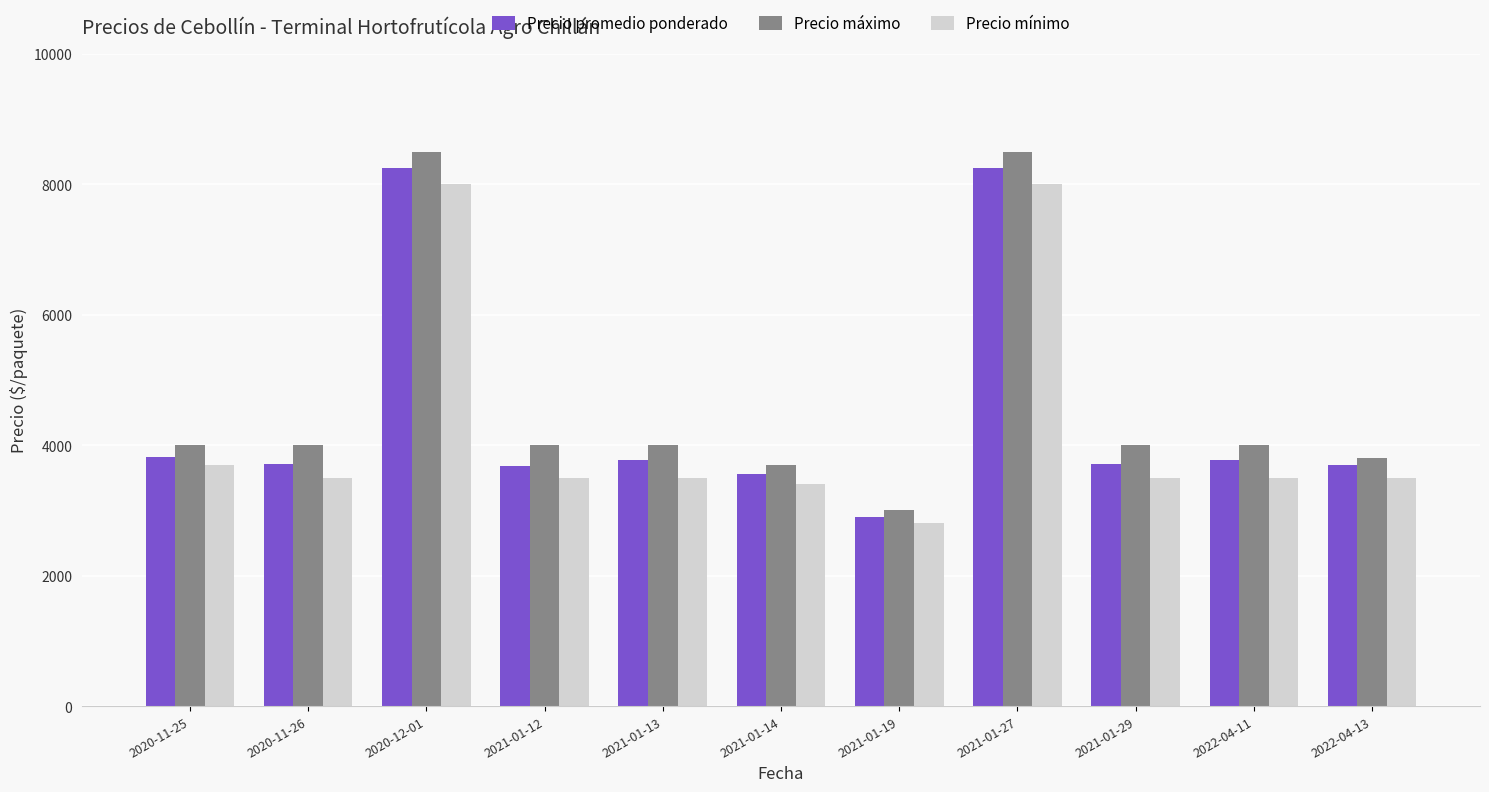

What are all the series names shown in the legend?

Precio promedio ponderado, Precio máximo, Precio mínimo